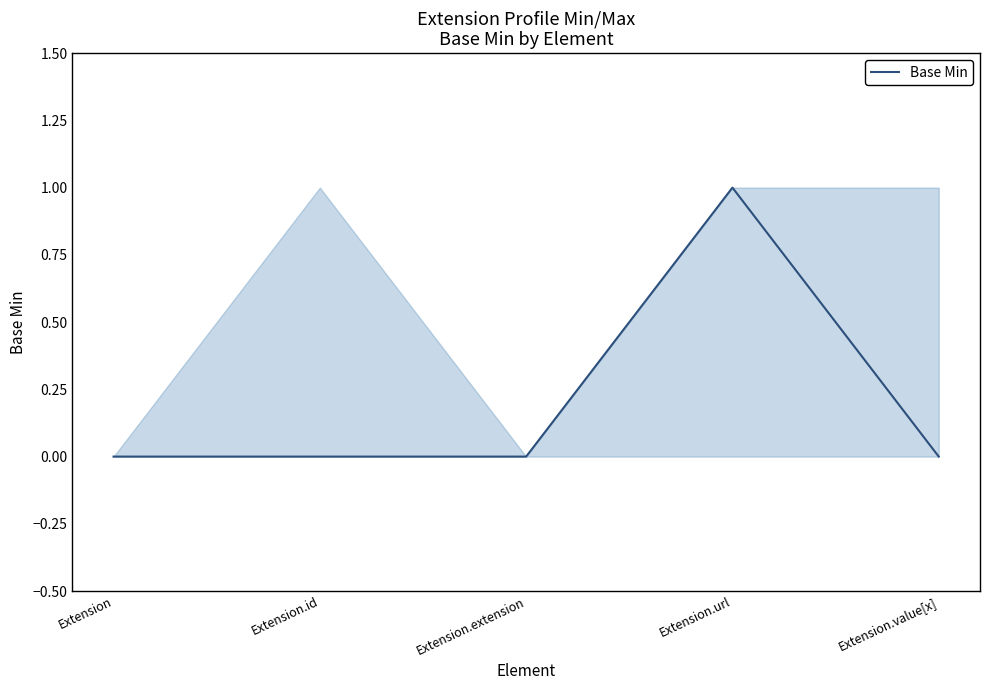

Rank the categories by value from highest to lowest.

Extension.url, Extension, Extension.id, Extension.extension, Extension.value[x]